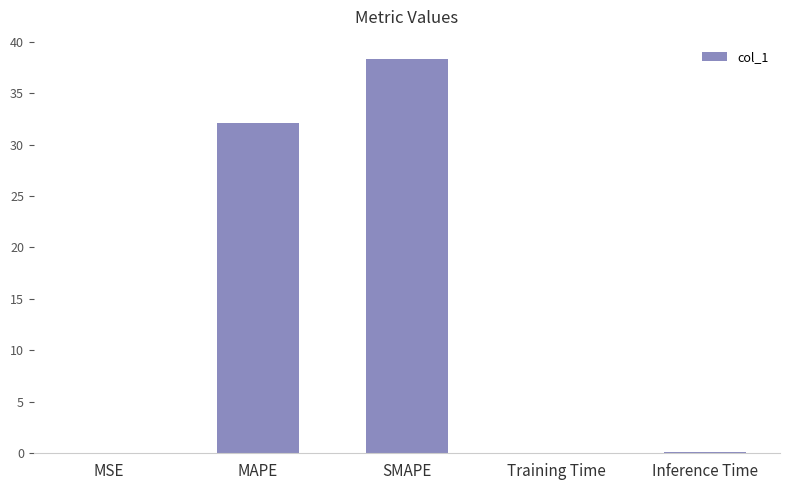

At which category does the chart reach its peak across all series?

SMAPE